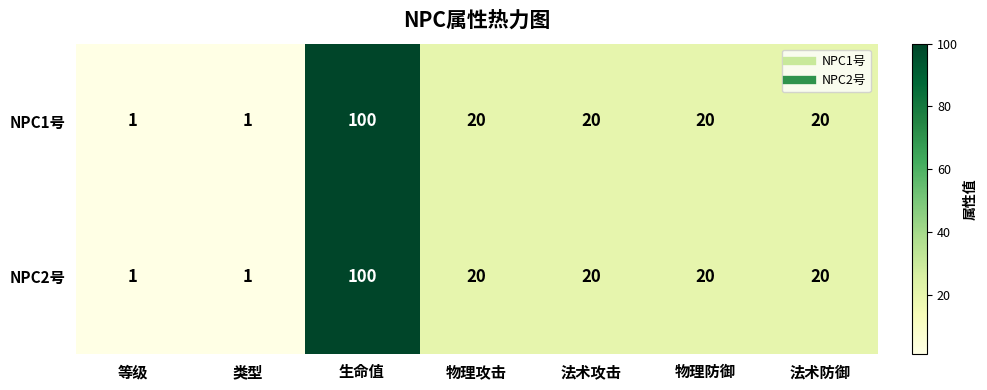

Which label corresponds to the largest value in the chart?

生命值